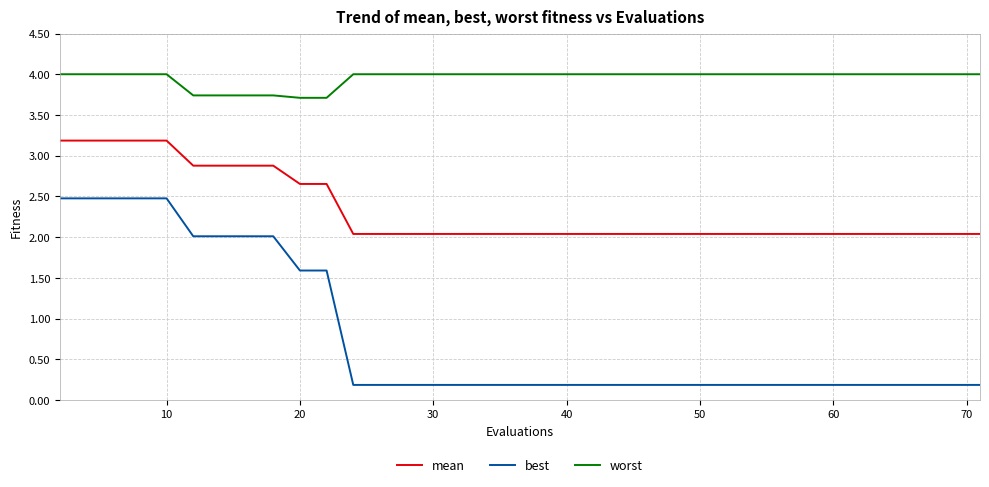

True or false: best and worst cross at least once.

False